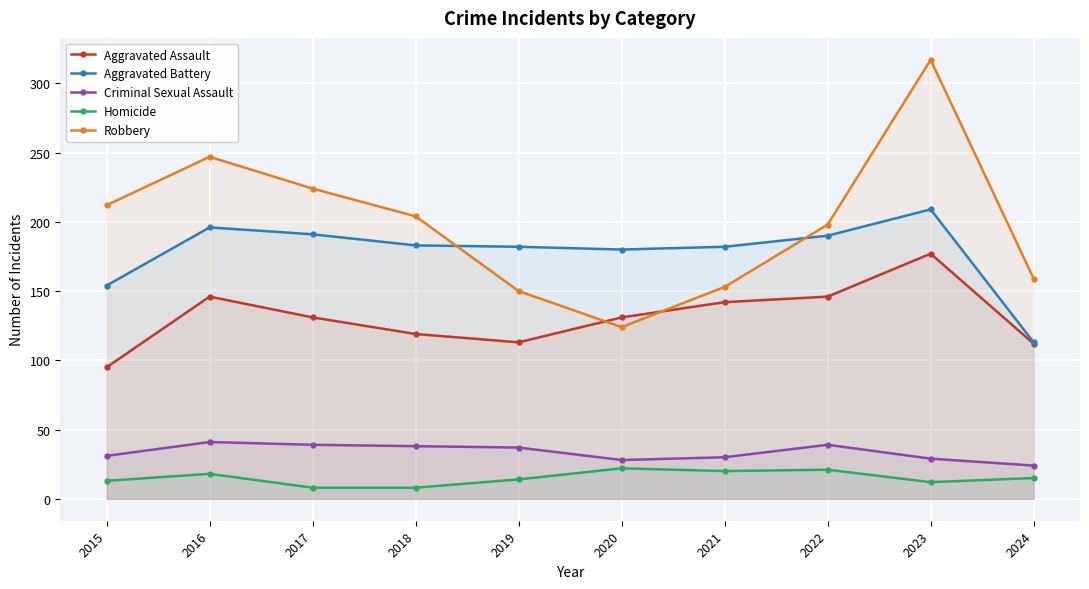

True or false: Homicide and Robbery cross at least once.

False